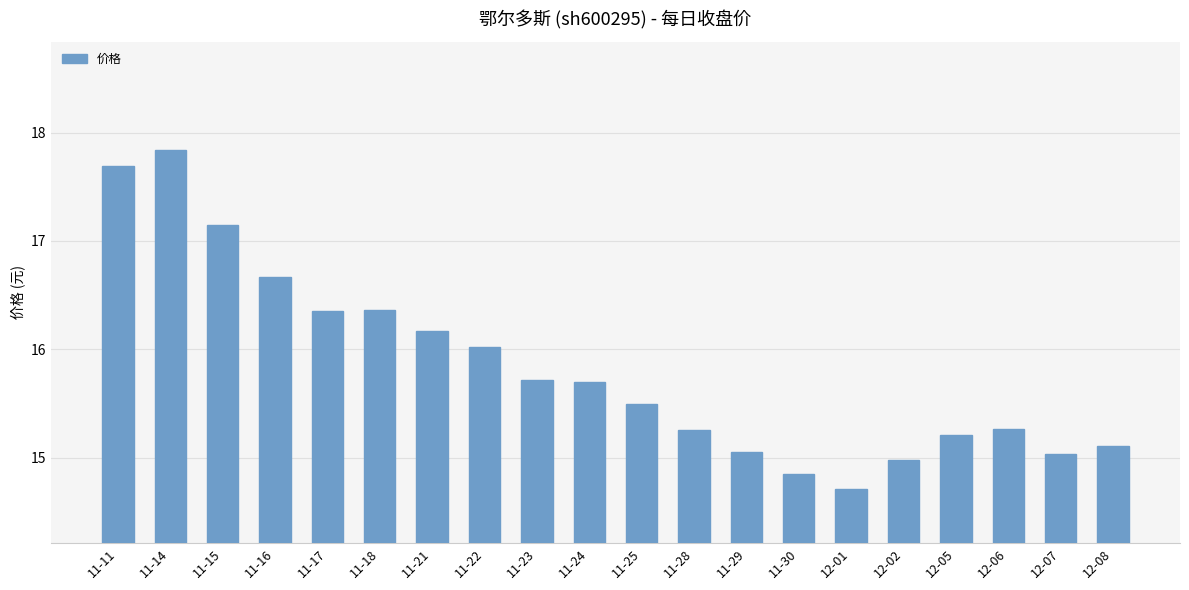

Which has a higher value, 11-23 or 12-02?

11-23